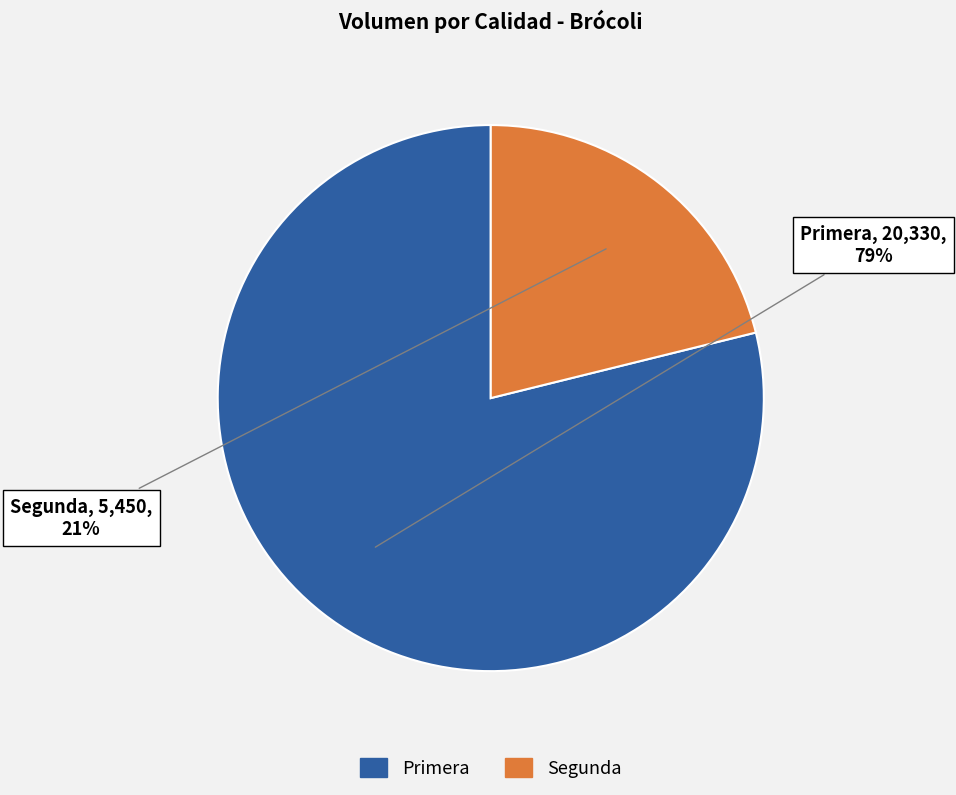

Is it true that Primera is 79% of the pie?

True